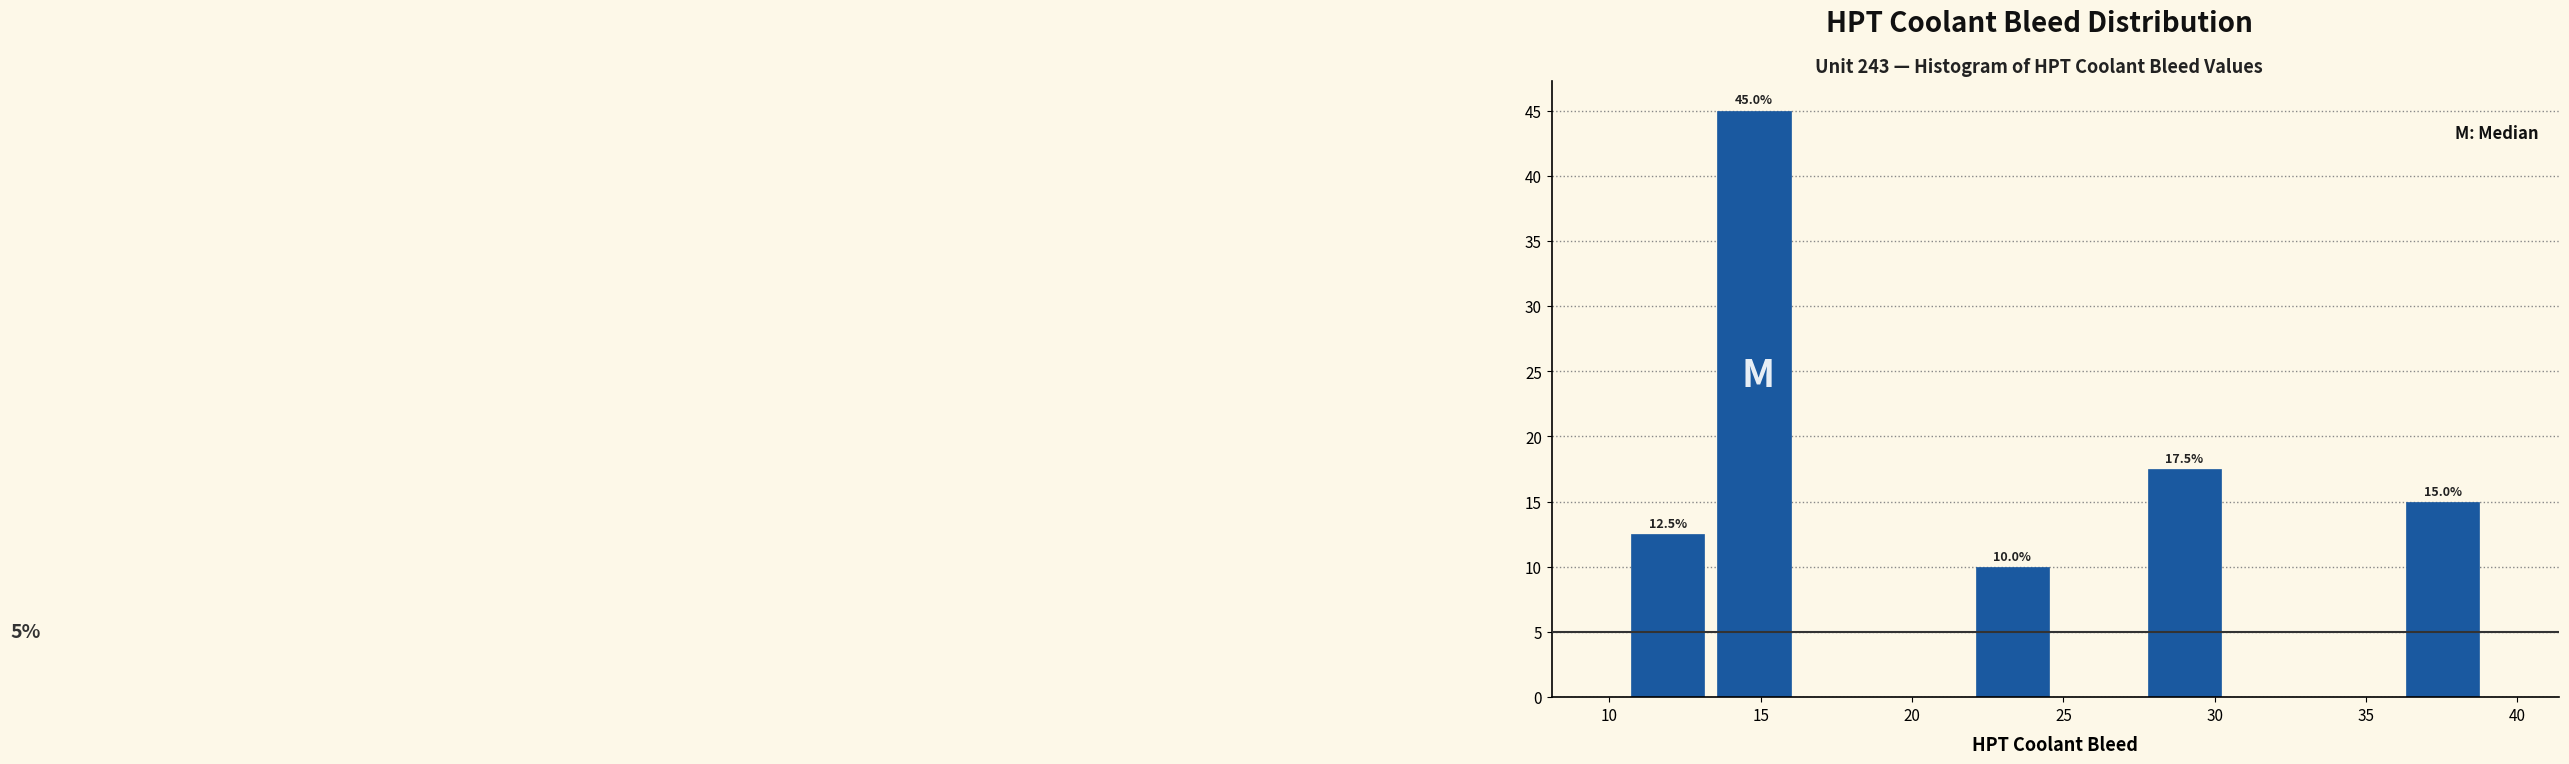

Over which range of the x-axis is the bar tallest?

13.5 to 16.0